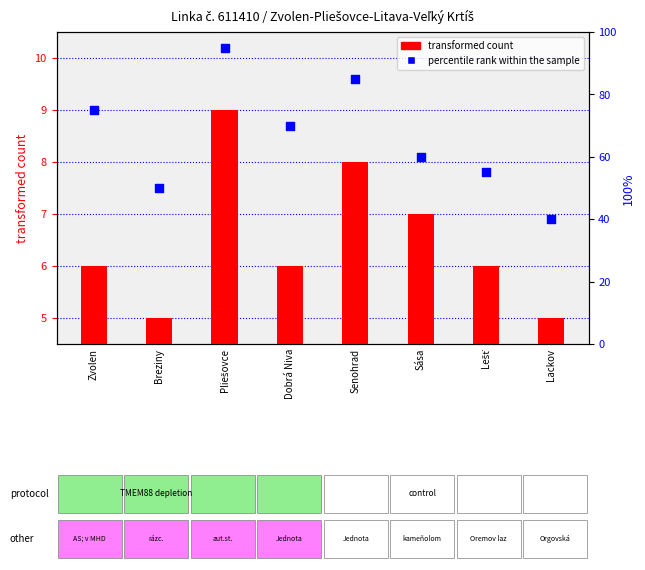

What are all the series names shown in the legend?

transformed count, percentile rank within the sample